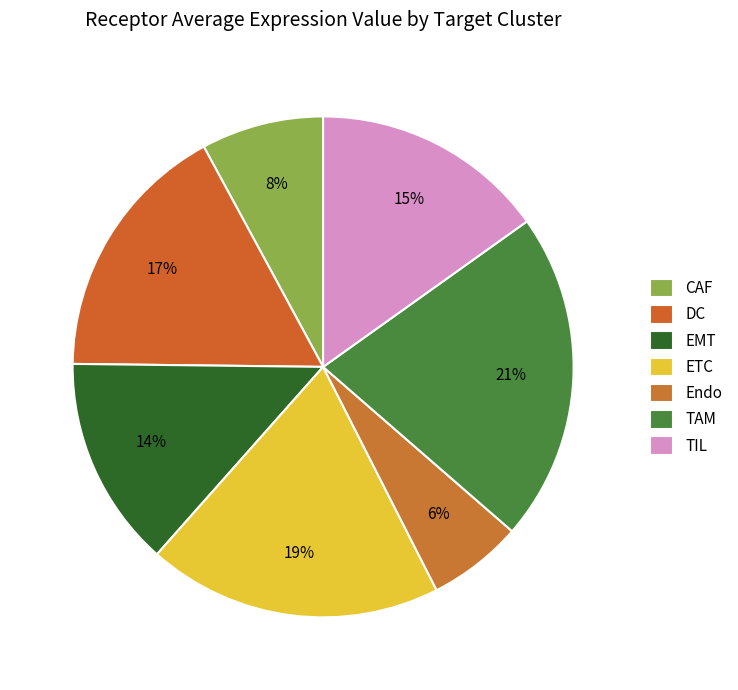

Which slice is the largest?

TAM